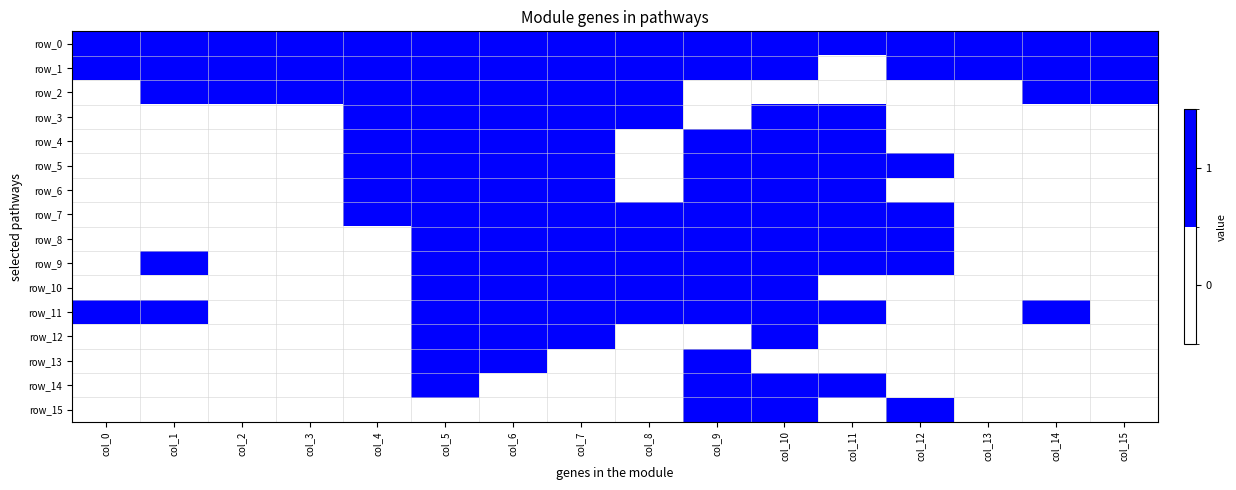

Which series has the largest range (max minus min)?

row_1